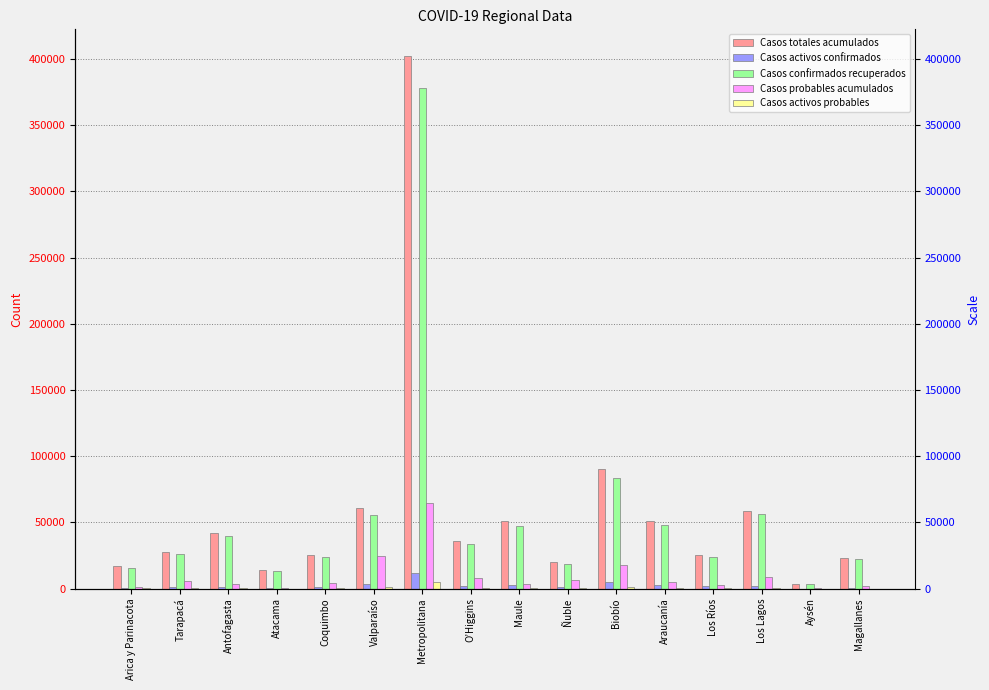

How many bars are there in total?

80